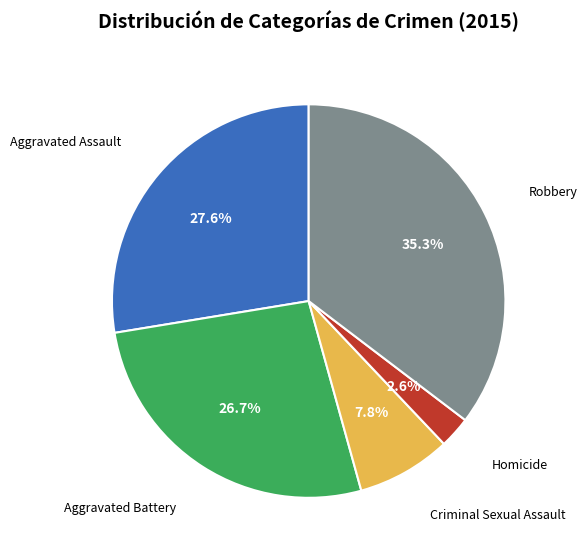

Does any single category account for the majority?

No